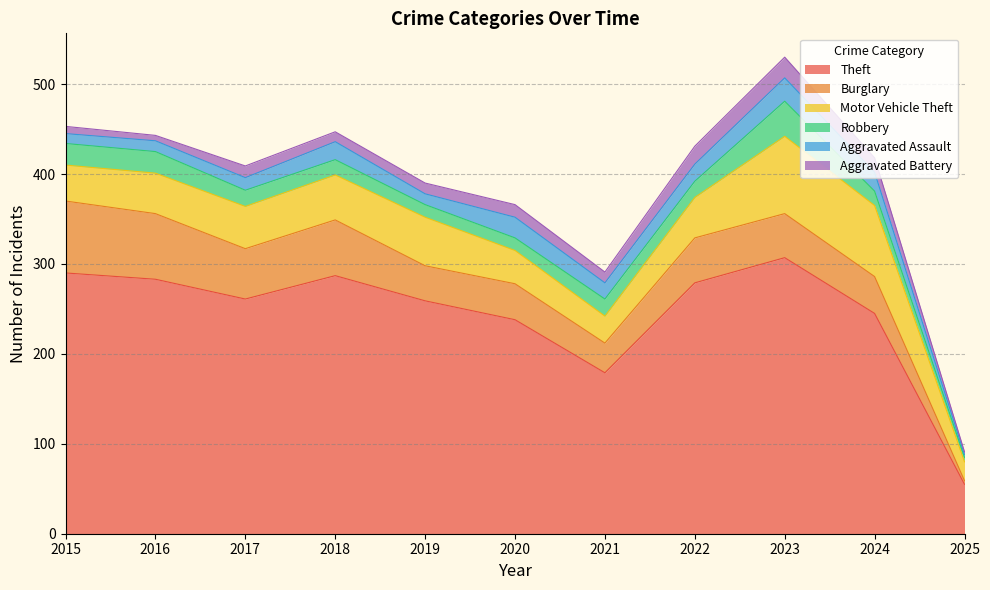

What is the spread (max minus min) of values at 2021?

167